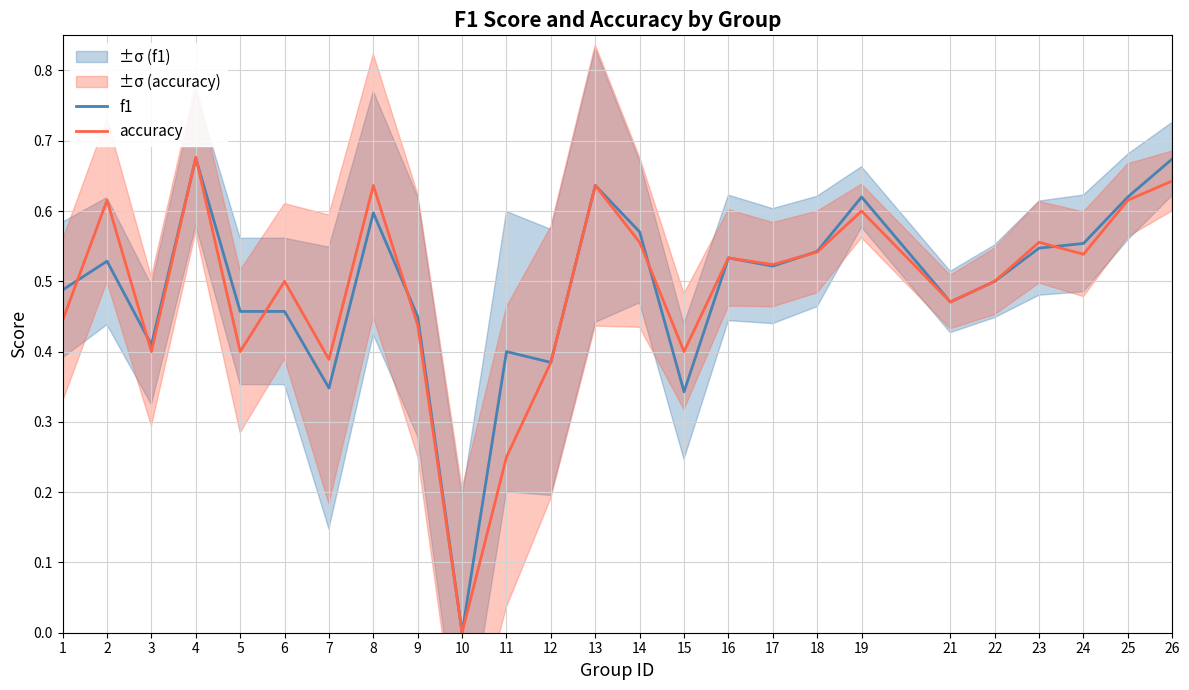

How many data points in f1 are above 0?

24